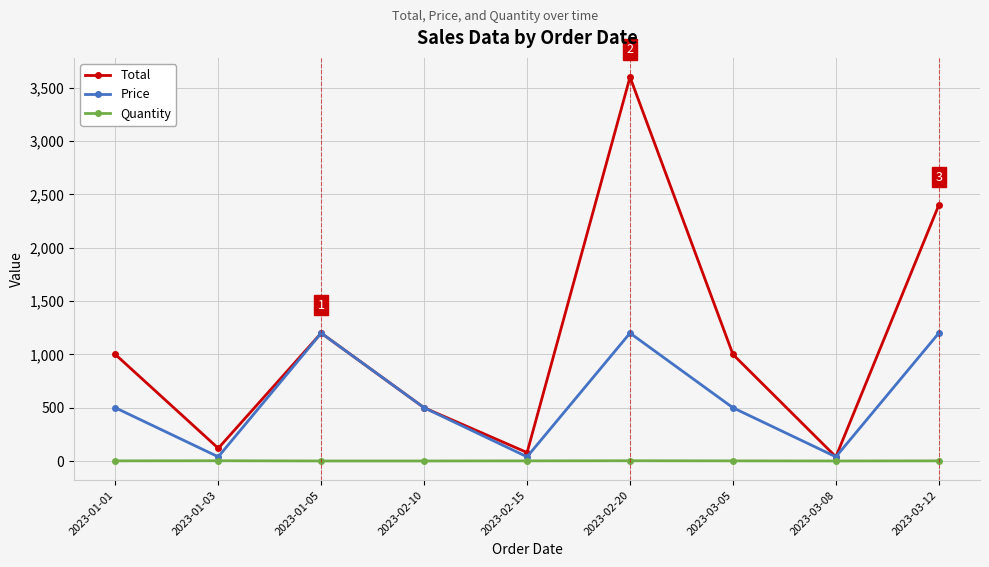

How many values in the Price series are below 500?

3